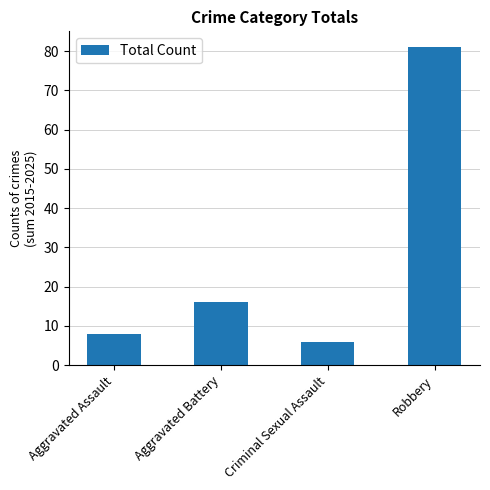

What is the average value?

28